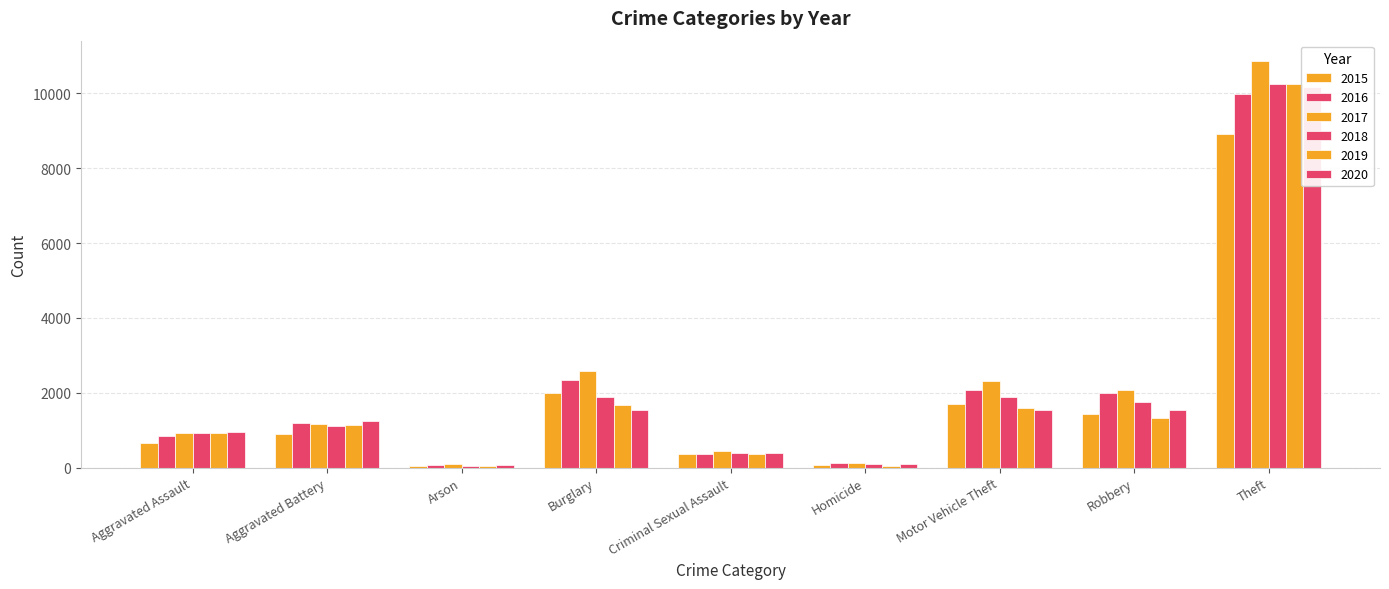

What is the difference between the highest and lowest values at Robbery?

753